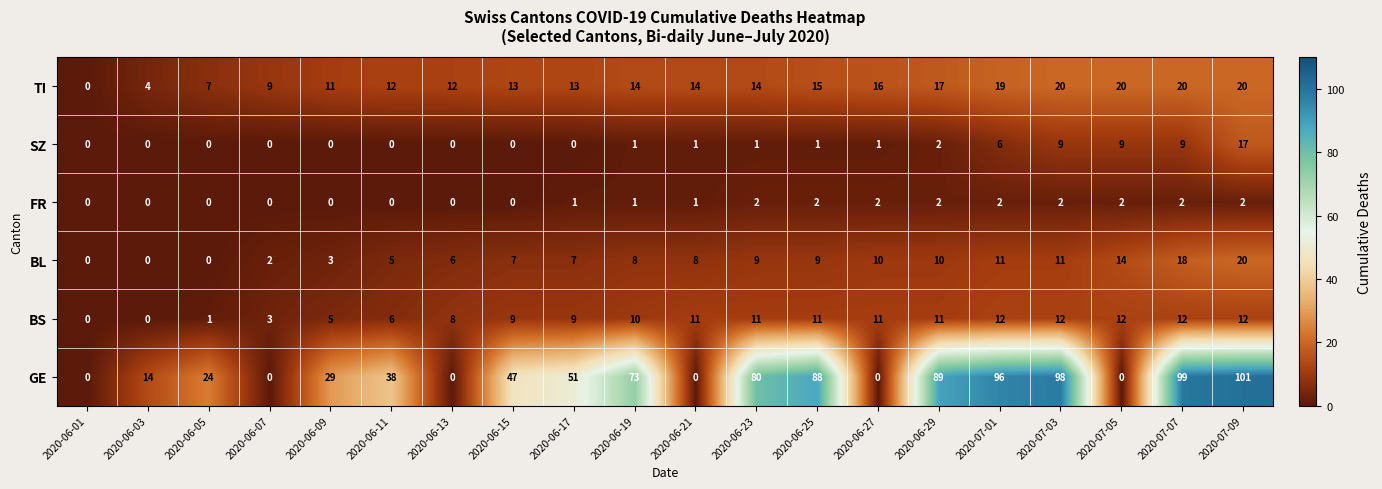

True or false: BL has a value of 3 at 2020-06-13.

False